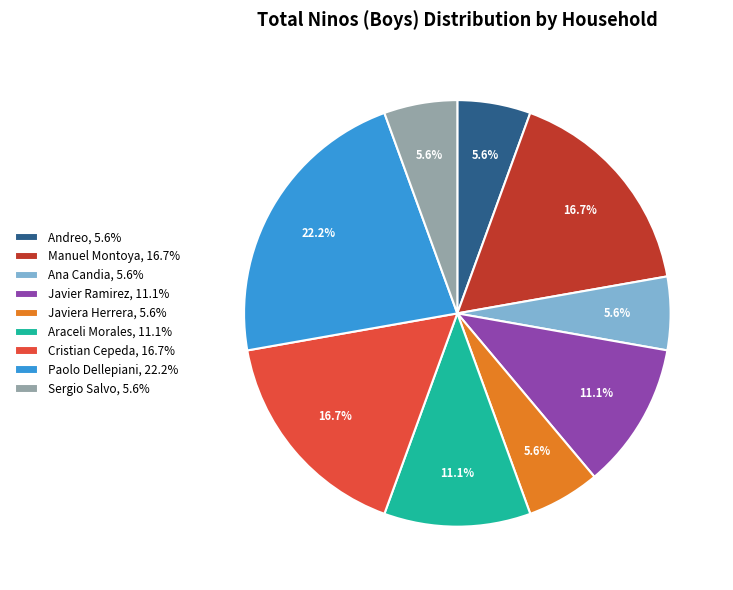

Does Javiera Herrera, 5.6% account for over 50% of the chart?

No